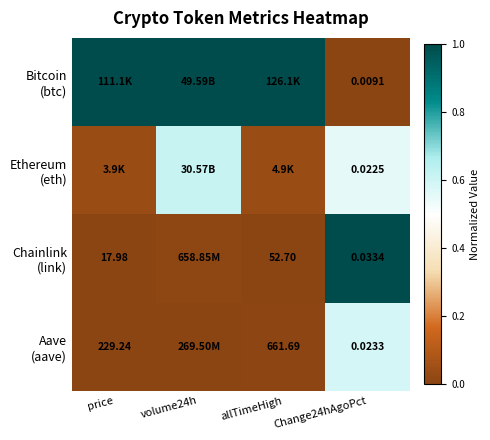

List the labels in order of Chainlink (link) value, smallest first.

price, allTimeHigh, volume24h, Change24hAgoPct